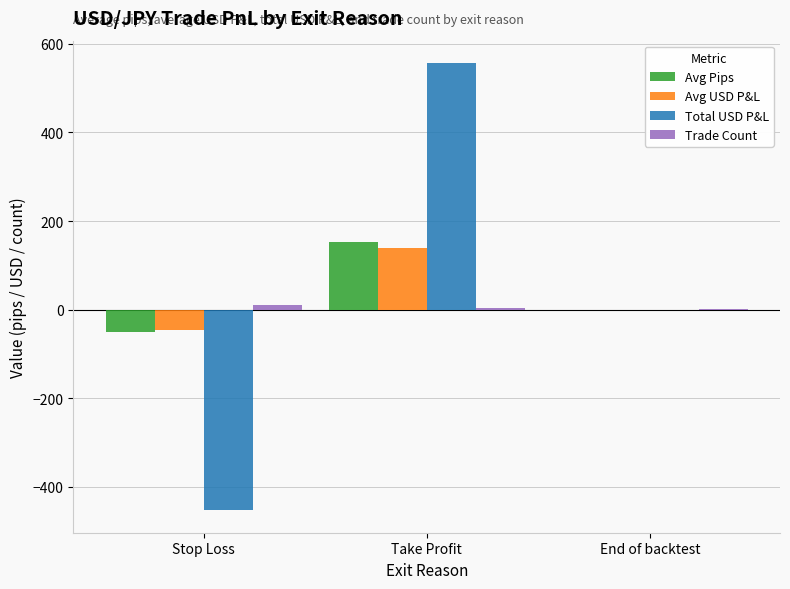

True or false: Avg USD P&L has a value of 0.0 at End of backtest.

True